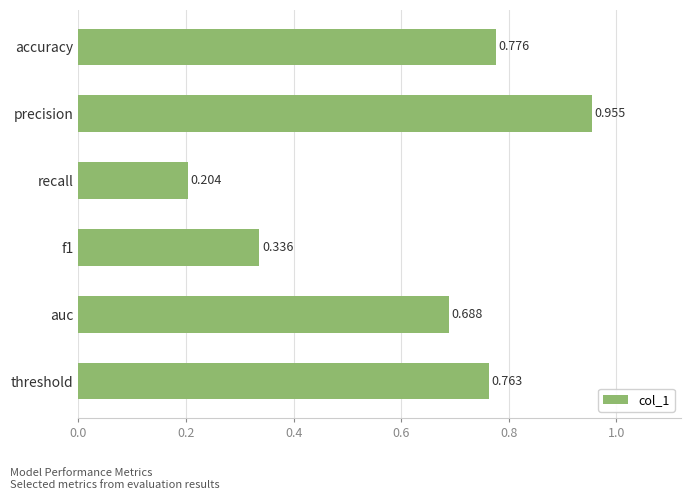

Which label corresponds to the largest value in the chart?

precision